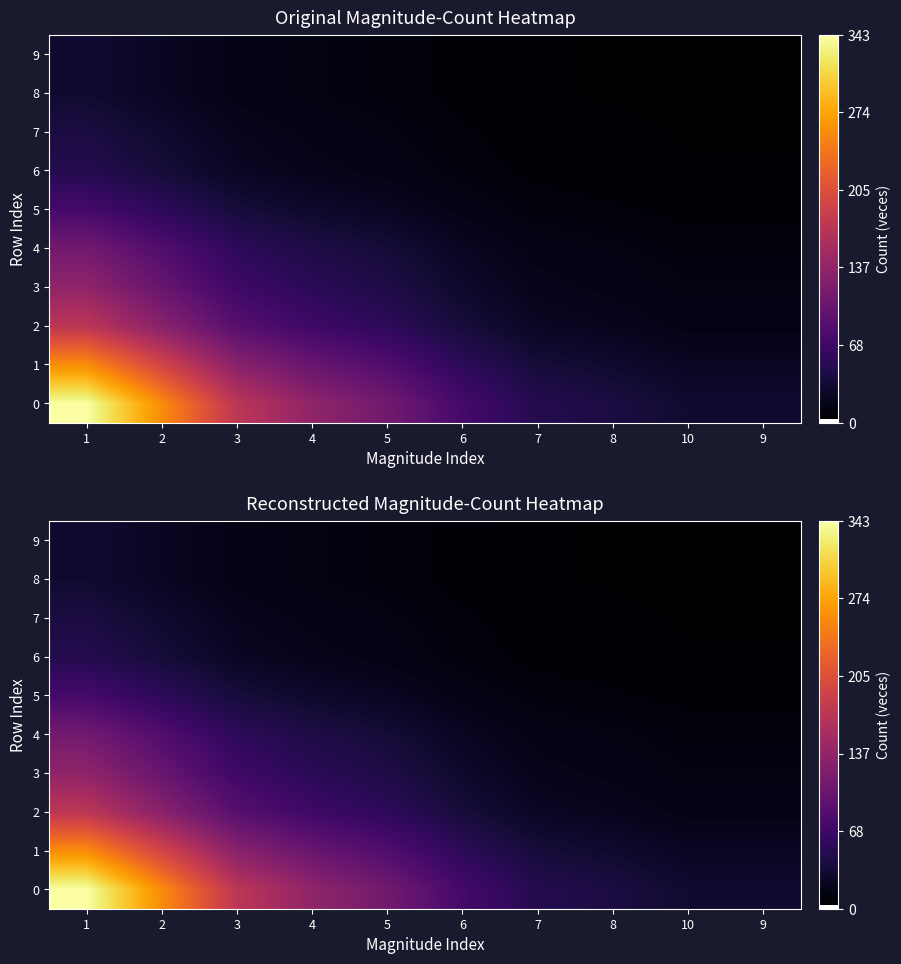

What is the average value of the 0 series?

125.1